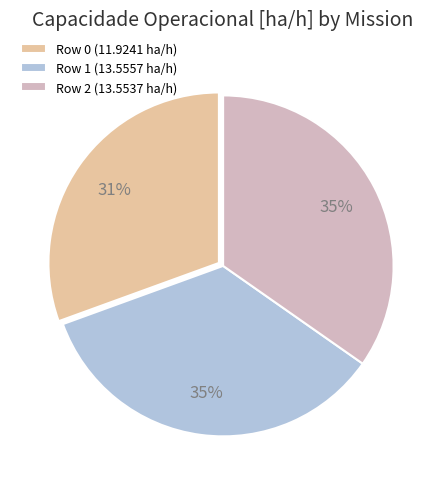

Is there any slice that represents more than half of the pie?

No